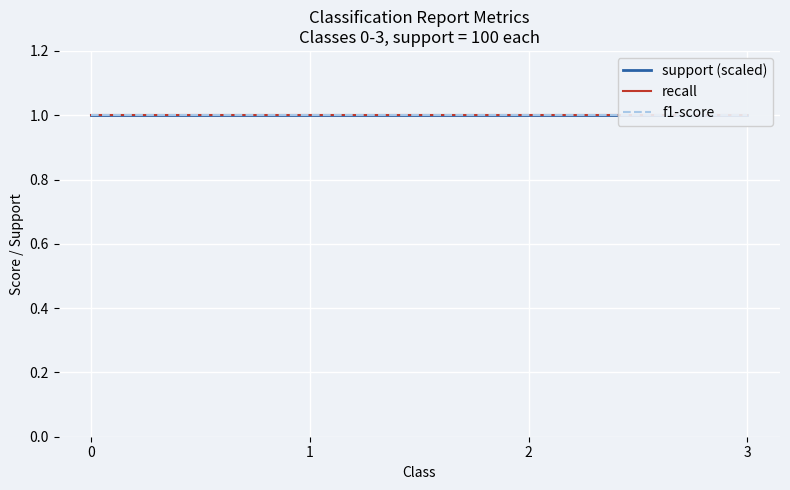

What is the highest value of the recall series?

1